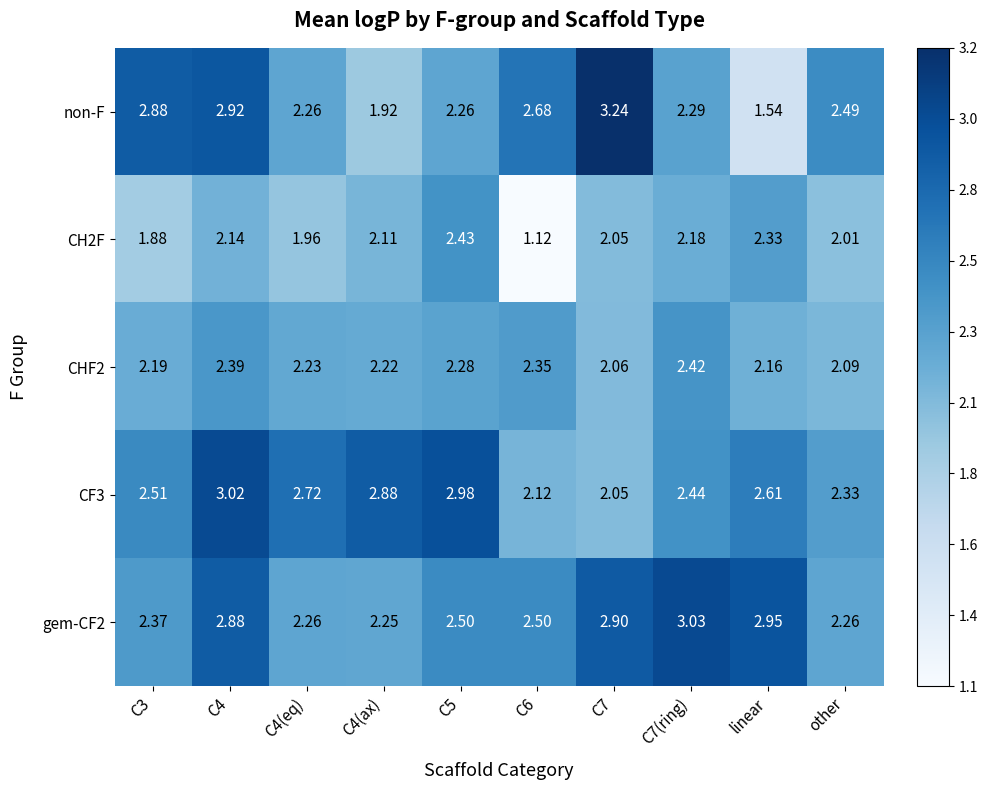

Which series has the largest range (max minus min)?

non-F